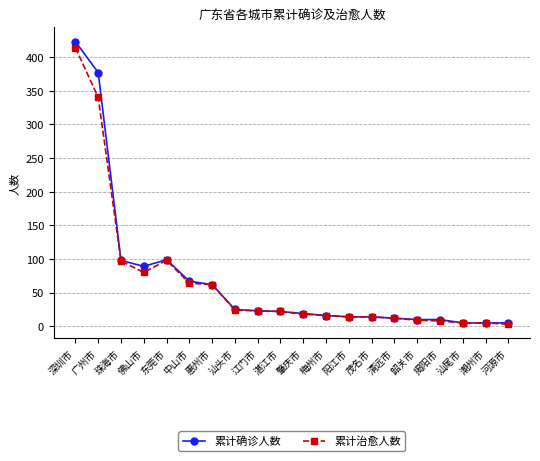

Where is the first local minimum for 累计治愈人数?

佛山市